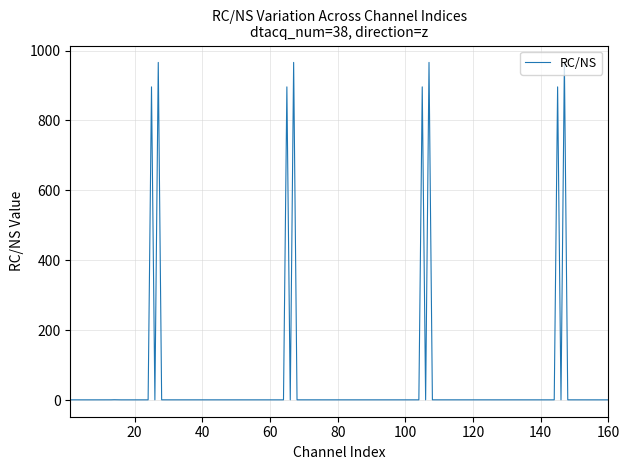

True or false: there are more than 0 points higher than both neighbors.

True